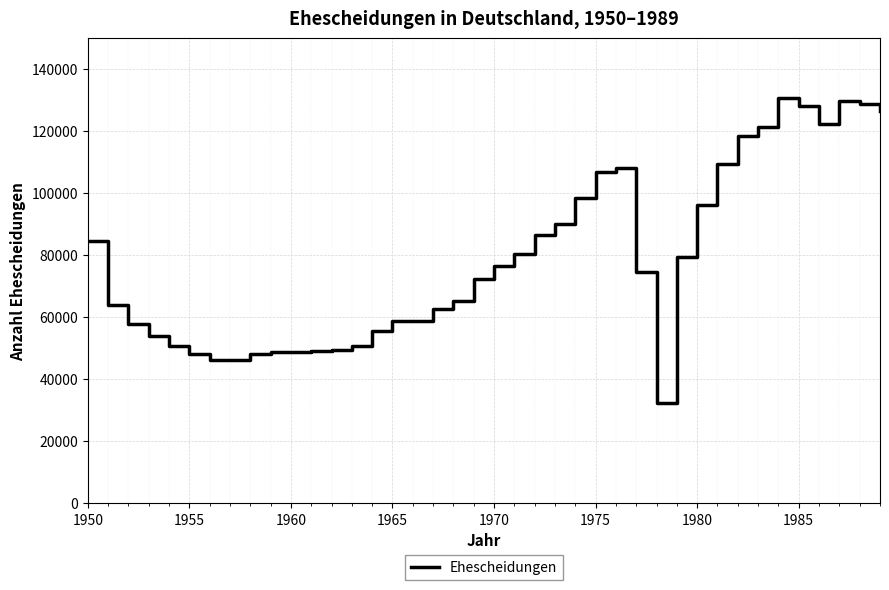

What is the greatest value displayed?

130744